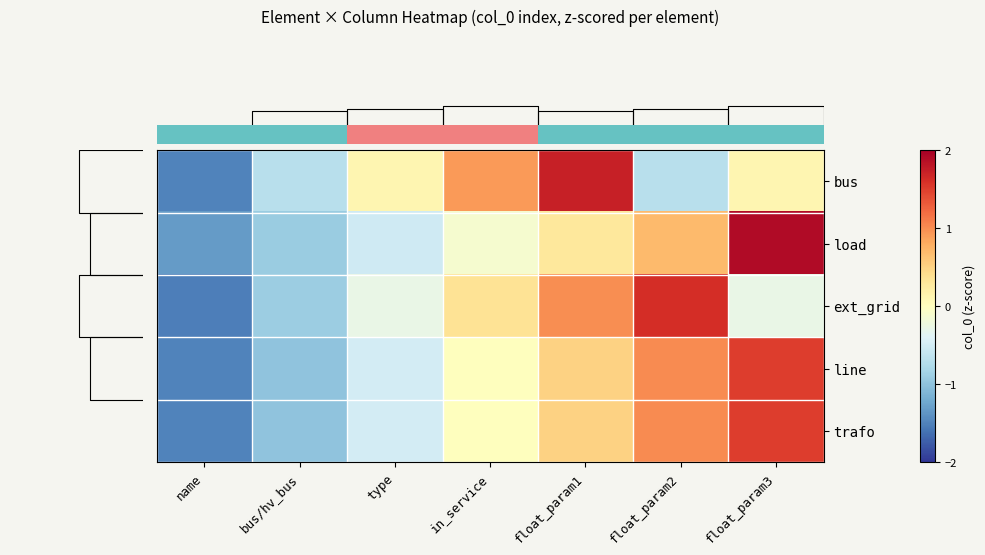

Reading left to right, extract all data points from this chart.

row_0: -1.5	-0.7	0.1	0.9	1.7	-0.7	0.1
row_1: -1.3	-0.9	-0.5	-0.1	0.3	0.7	1.9
row_2: -1.5	-0.9	-0.3	0.4	1.0	1.6	-0.3
row_3: -1.5	-1.0	-0.5	0.0	0.5	1.0	1.5
row_4: -1.5	-1.0	-0.5	0.0	0.5	1.0	1.5